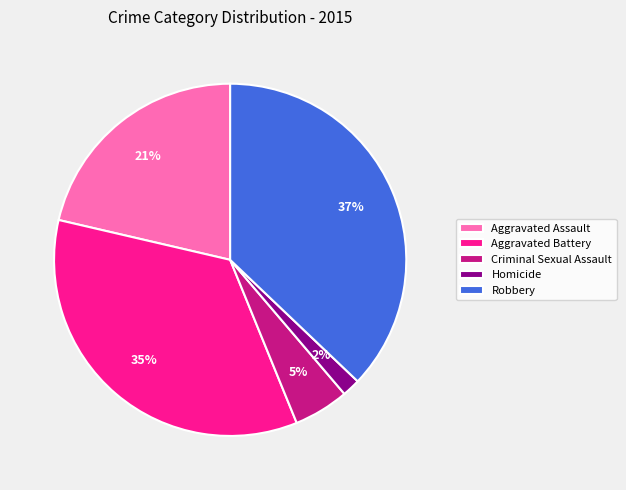

Which has a higher value, Homicide or Criminal Sexual Assault?

Criminal Sexual Assault